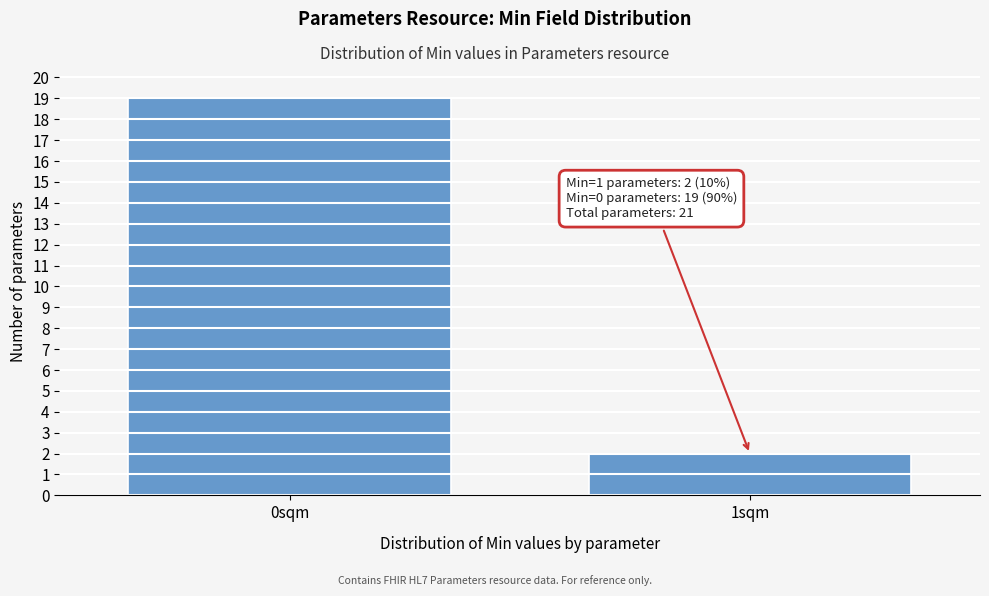

Reading right to left, transcribe all the data shown in this chart.

1sqm=2	0sqm=19